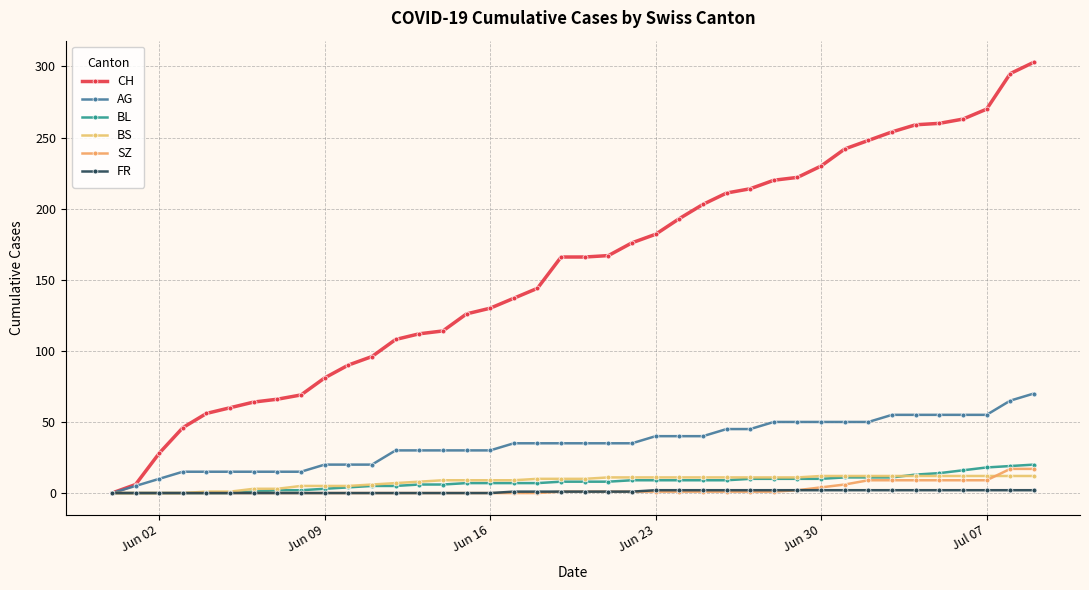

Does the chart have visible grid lines?

Yes